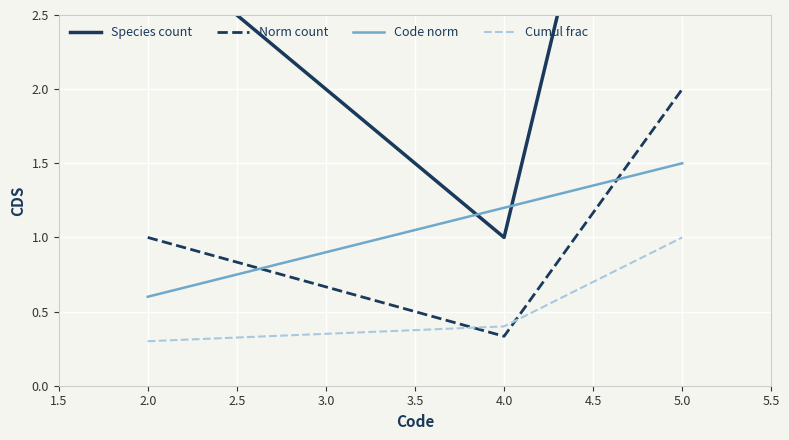

Rank the categories by Norm count value from lowest to highest.

4.0, 2.0, 5.0